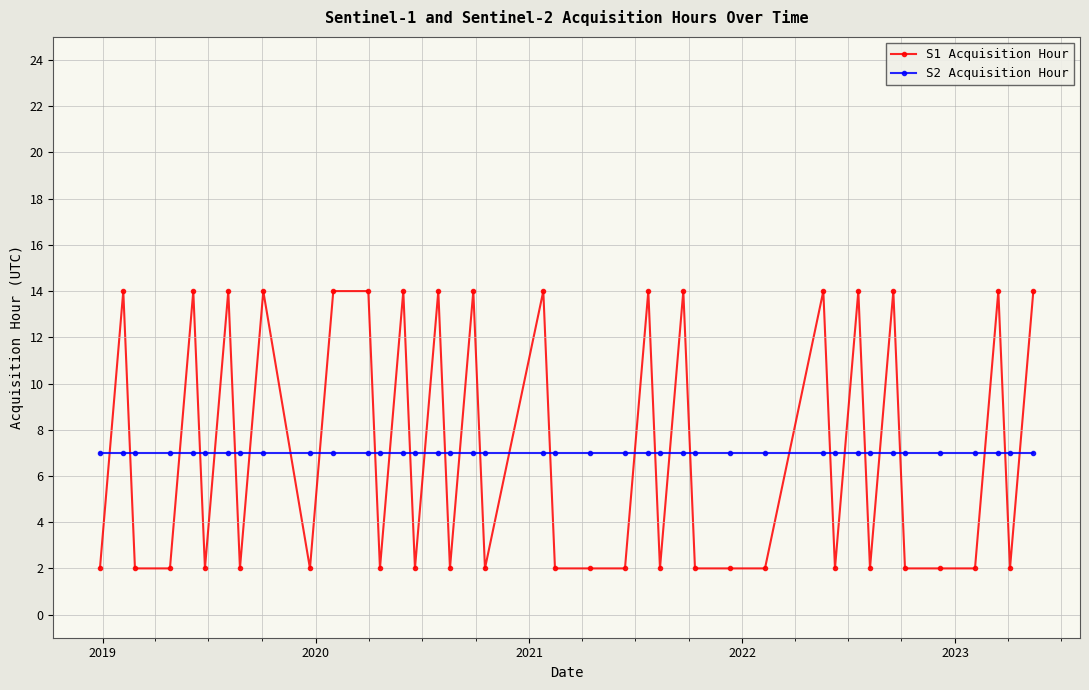

Which series has the largest range (max minus min)?

S1 Acquisition Hour